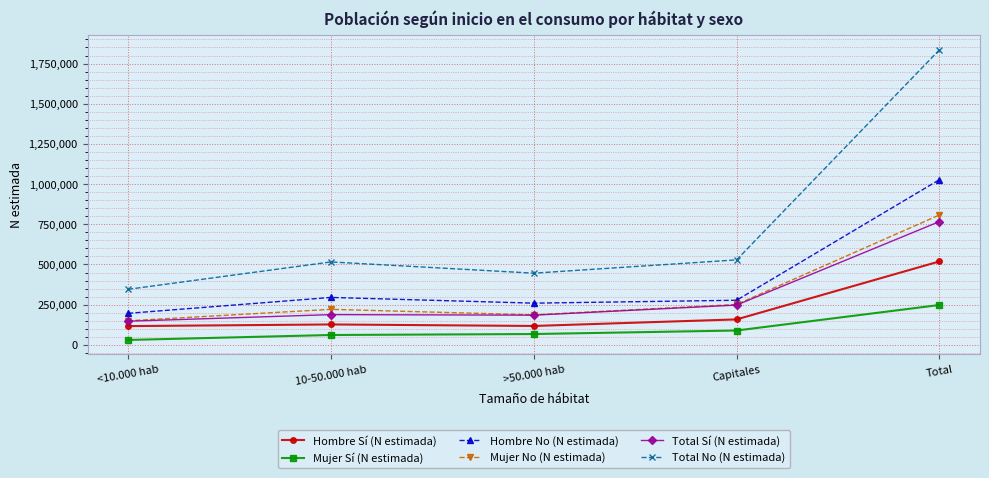

What is the minimum value for Mujer Sí (N estimada)?

30324